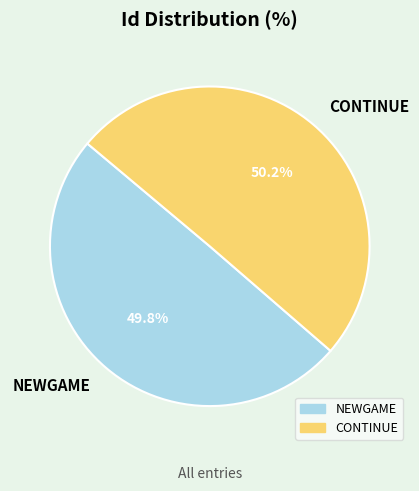

Approximately how many times larger is the value at NEWGAME compared to CONTINUE?

1.0